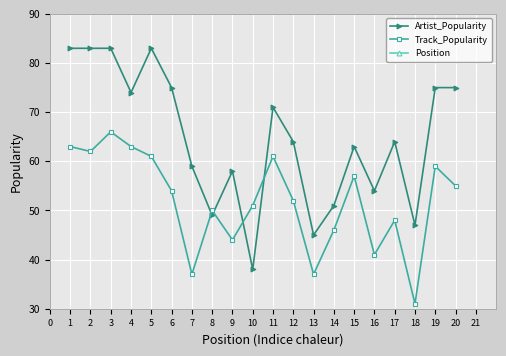

Which category has the lowest value in the Artist_Popularity series?

10